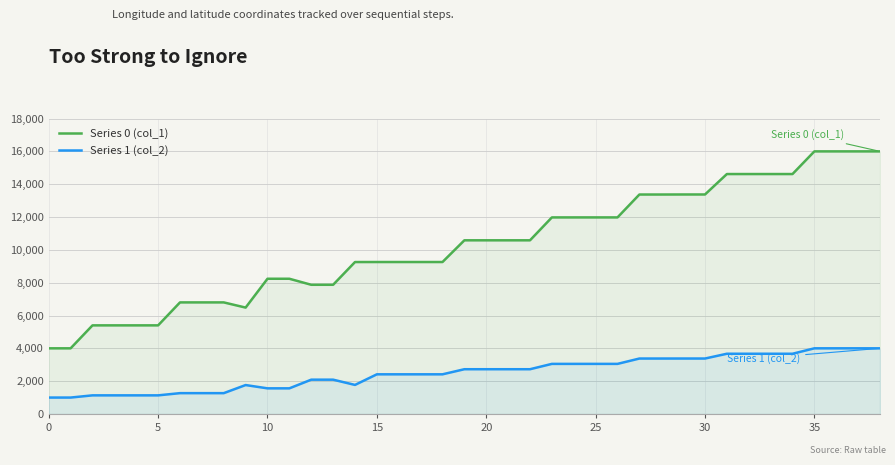

Does the chart have visible grid lines?

Yes